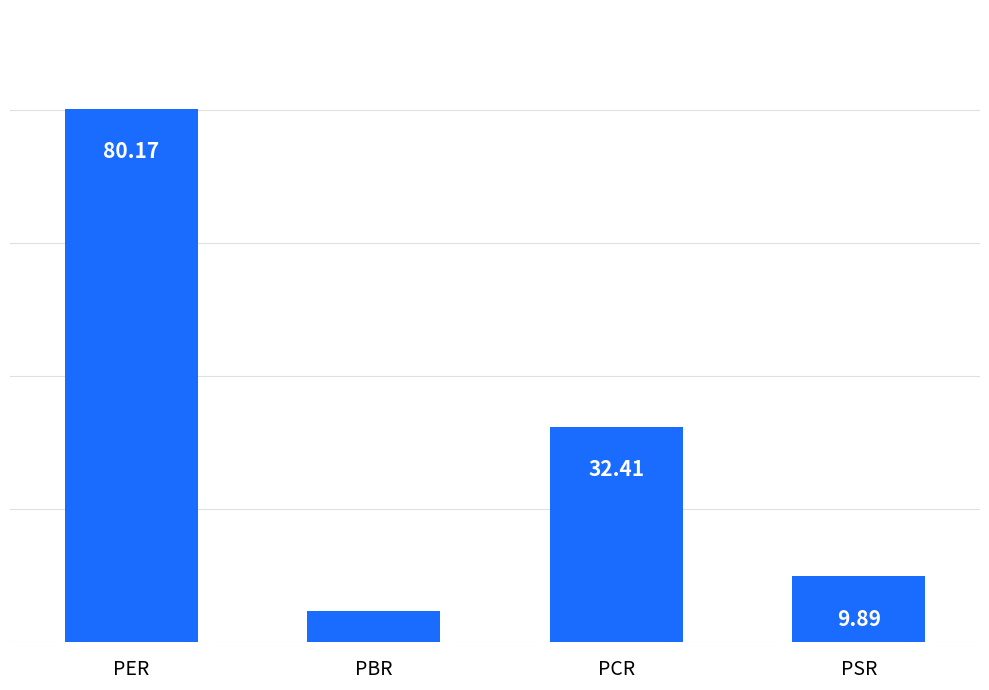

What is the sum of the values at PSR and PBR?

14.6